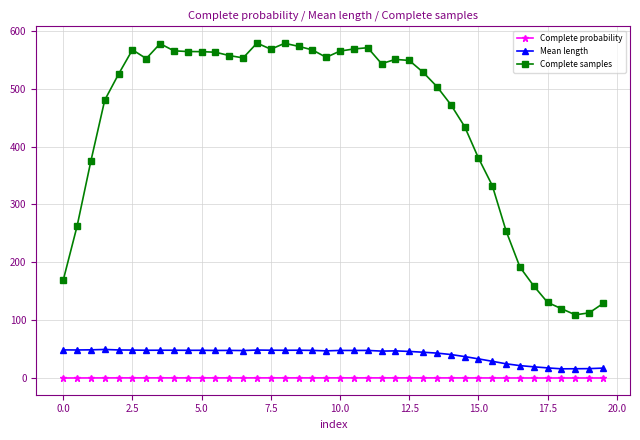

At how many categories does at least one series exceed 466?

26